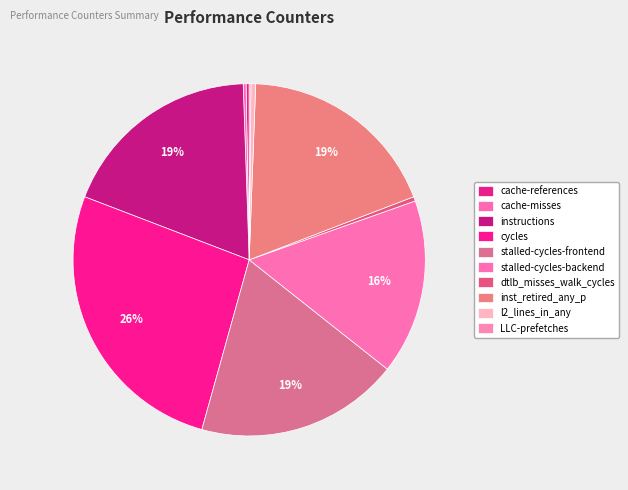

Count the number of slices in the pie.

10